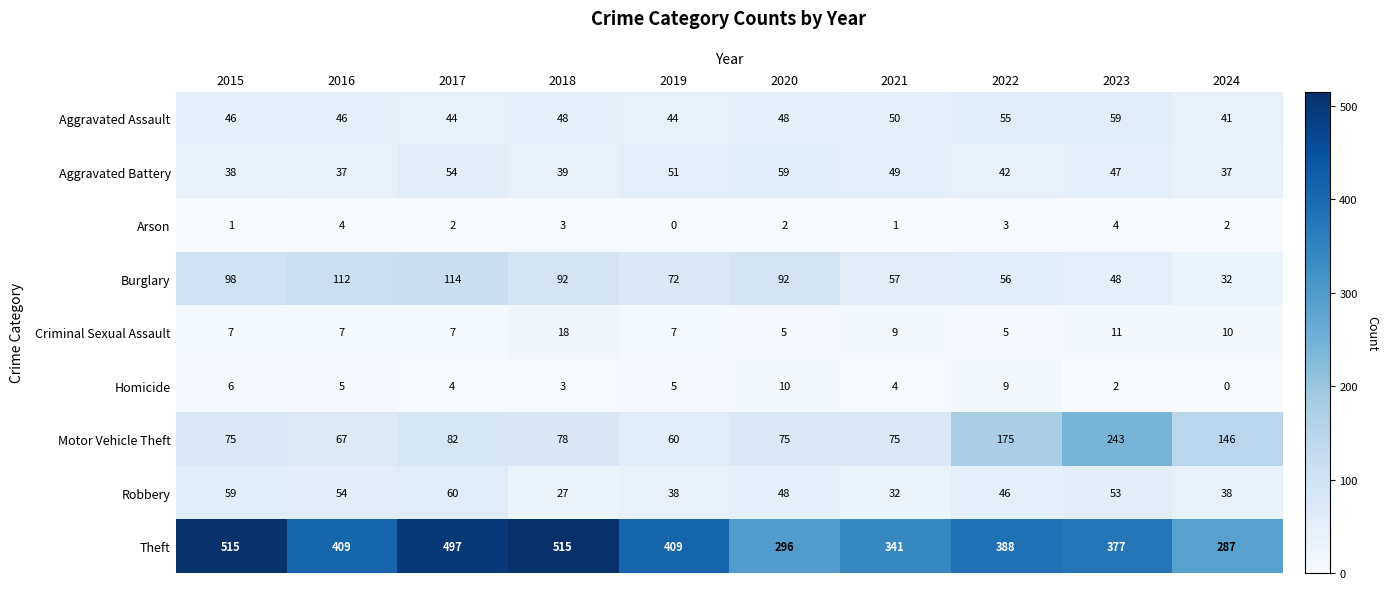

How many values in the Homicide series are below 5?

5